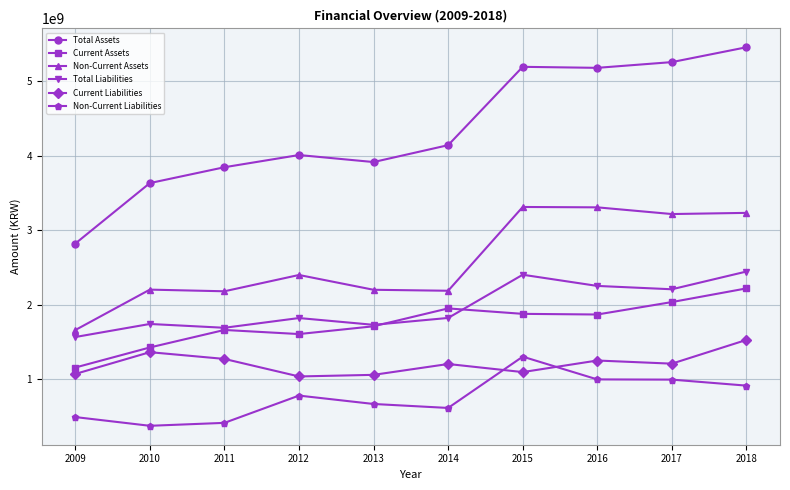

True or false: Non-Current Assets and Non-Current Liabilities intersect in this chart.

False